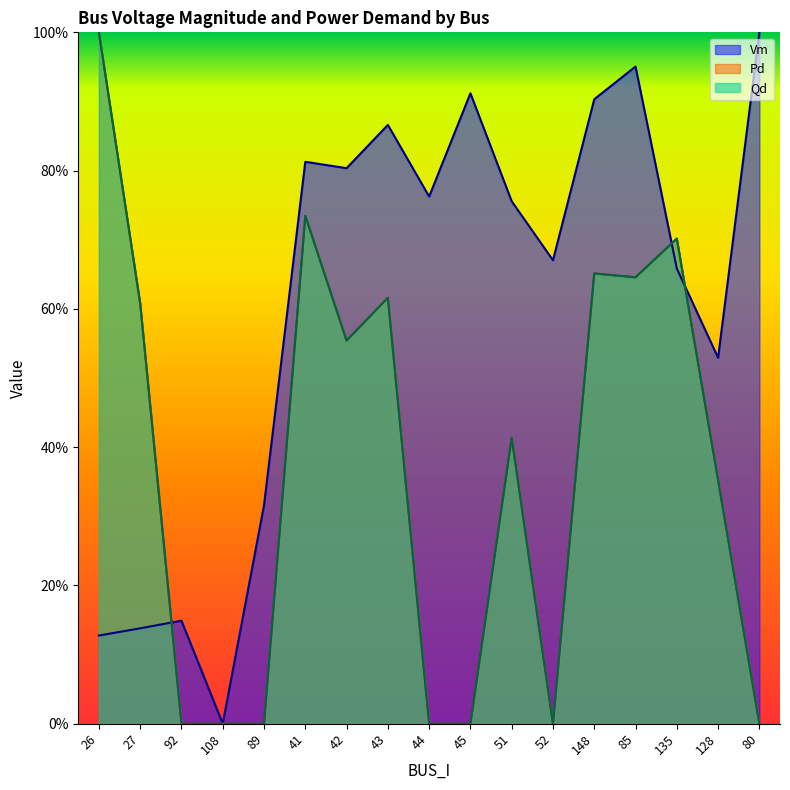

Which series has the largest total across all categories?

Vm